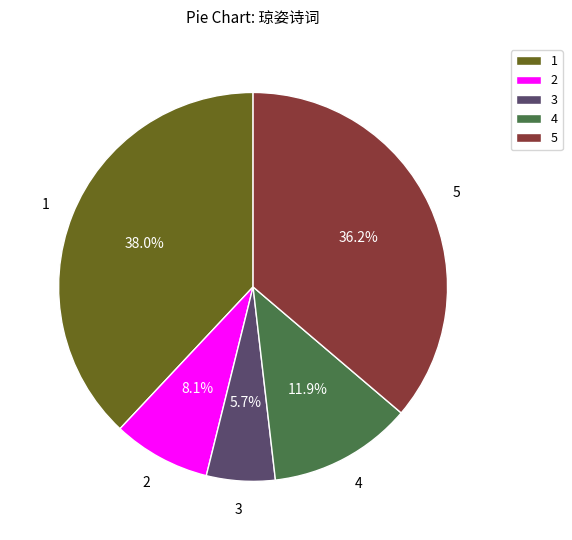

Approximately how many times larger is the value at 2 compared to 4?

0.7